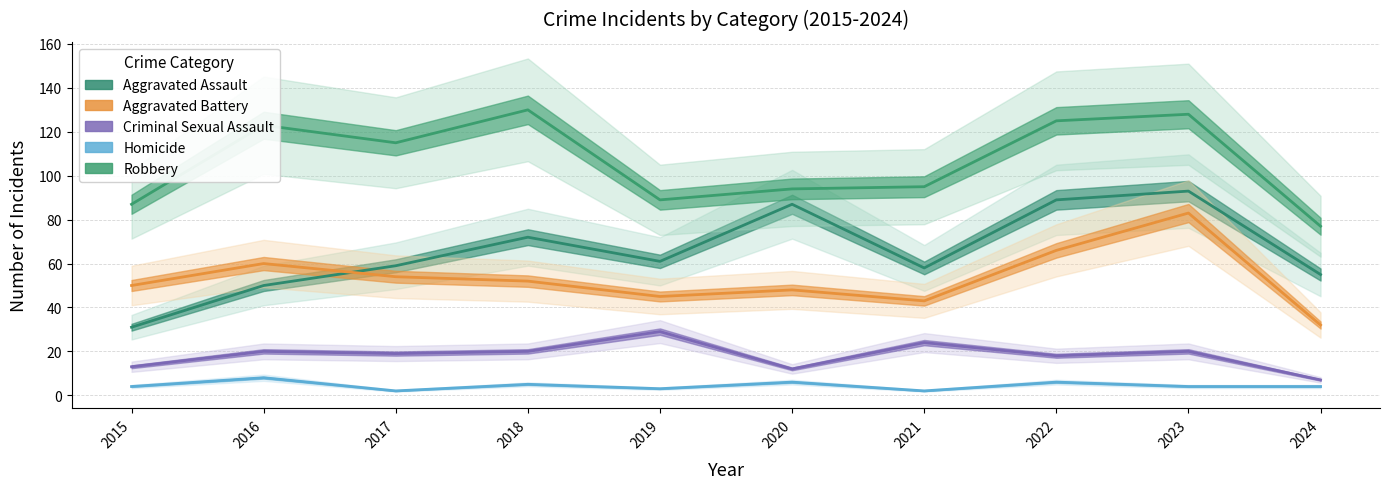

Reading left to right, transcribe all the data shown in this chart.

Aggravated Assault: 2015=31	2016=50	2017=59	2018=72	2019=61	2020=87	2021=58	2022=89	2023=93	2024=55
Aggravated Battery: 2015=50	2016=60	2017=54	2018=52	2019=45	2020=48	2021=43	2022=66	2023=83	2024=32
Criminal Sexual Assault: 2015=13	2016=20	2017=19	2018=20	2019=29	2020=12	2021=24	2022=18	2023=20	2024=7
Homicide: 2015=4	2016=8	2017=2	2018=5	2019=3	2020=6	2021=2	2022=6	2023=4	2024=4
Robbery: 2015=87	2016=123	2017=115	2018=130	2019=89	2020=94	2021=95	2022=125	2023=128	2024=77